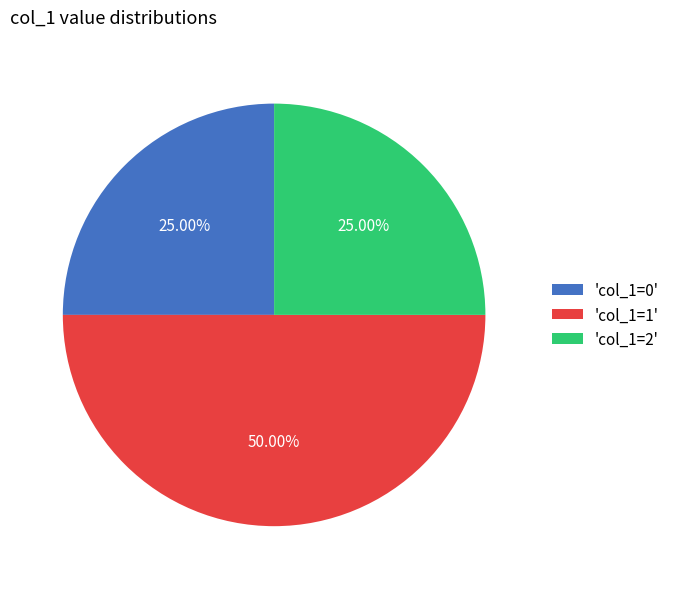

Combined, do 'col_1=0' and 'col_1=1' account for over 50%?

Yes